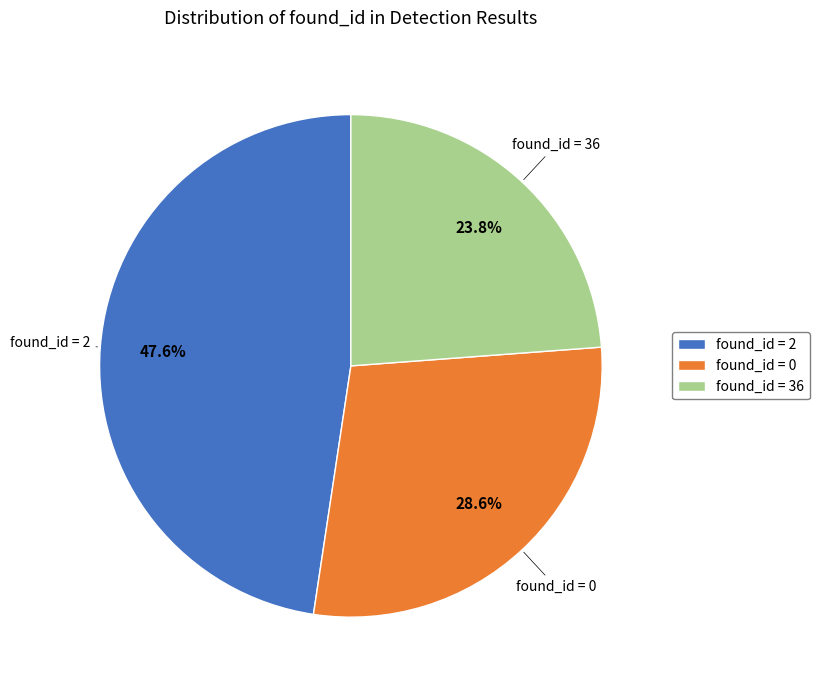

To the nearest percent, what is the difference between the largest and smallest slice percentages?

24%